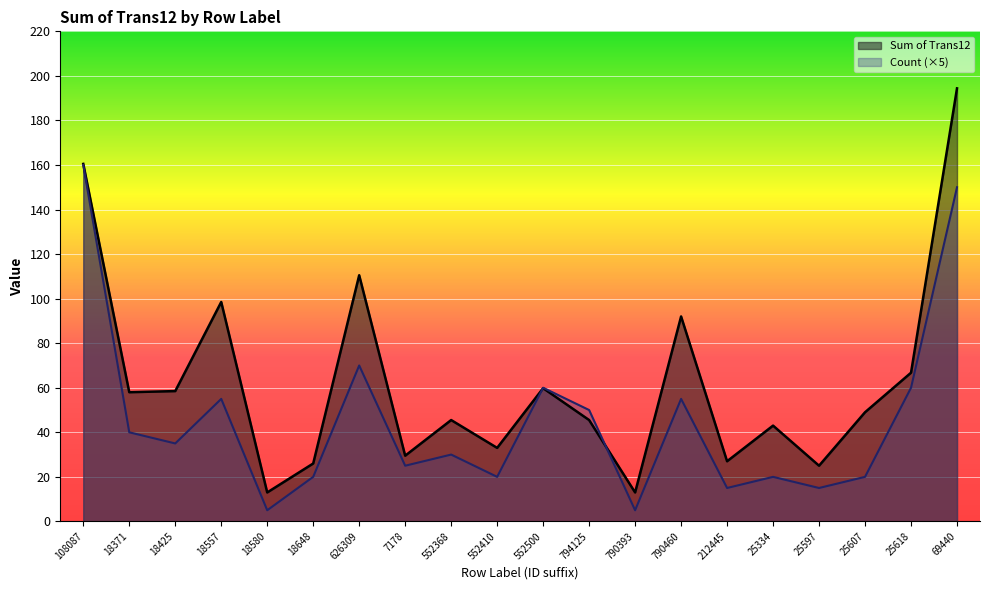

Reading left to right, extract all data points from this chart.

Sum of Trans12: 160.5	58.0	58.5	98.5	13.0	26.0	110.5	29.5	45.5	33.0	59.8	45.5	13.0	92.0	27.0	43.0	25.0	49.0	66.8	194.4
Count: 160.0	40.0	35.0	55.0	5.0	20.0	70.0	25.0	30.0	20.0	60.0	50.0	5.0	55.0	15.0	20.0	15.0	20.0	60.0	150.0